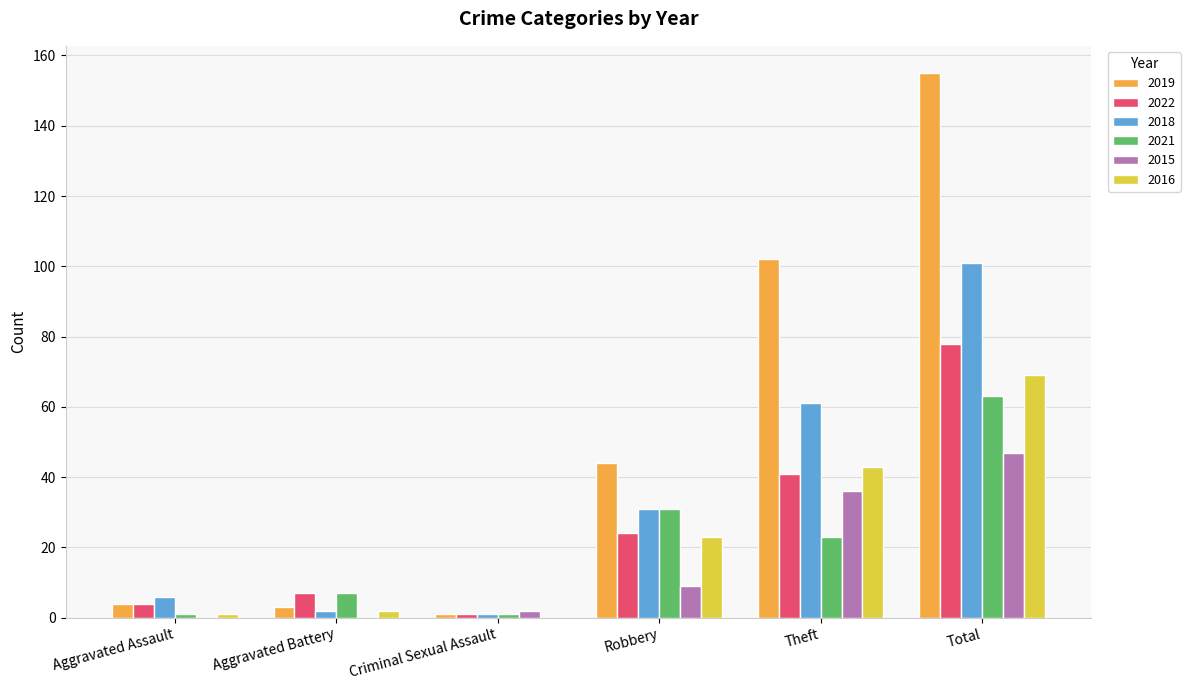

What is the difference between the 2021 values at Criminal Sexual Assault and Robbery?

30